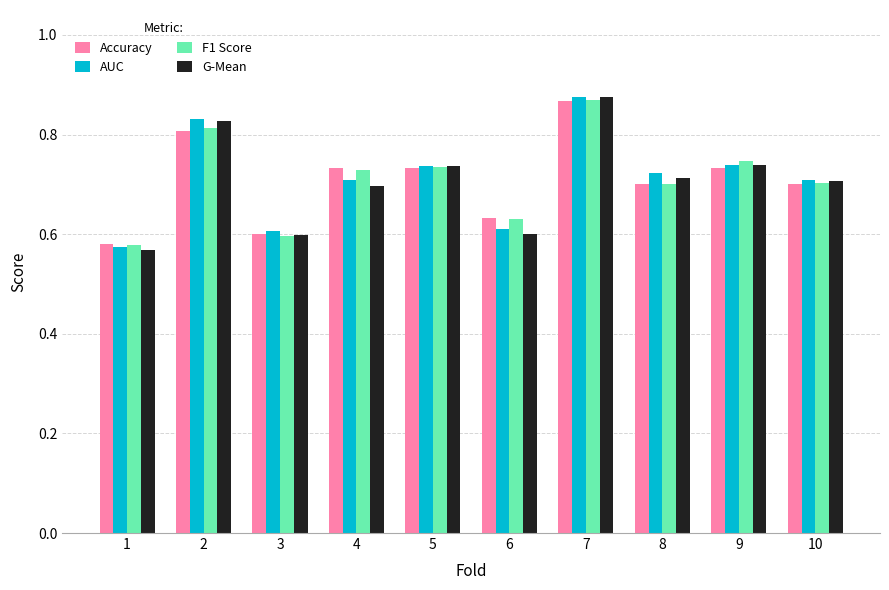

How many G-Mean values are between 0 and 1?

10